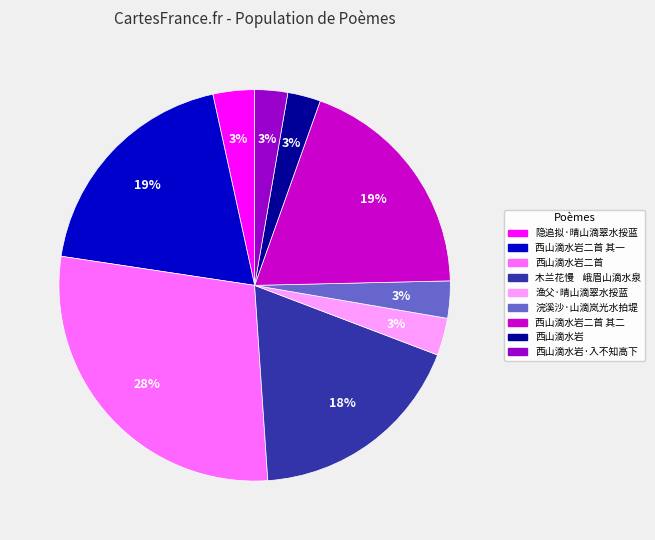

Do 西山滴水岩二首 其二 and 西山滴水岩二首 其一 together represent more than half of the pie?

No